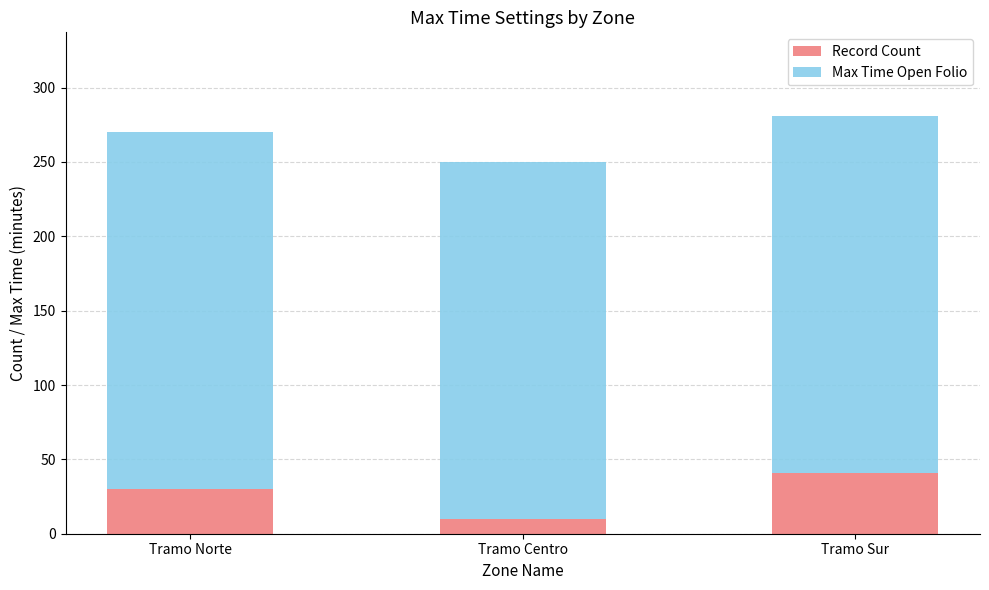

The value of Record Count at Tramo Norte is 30. True or false?

True